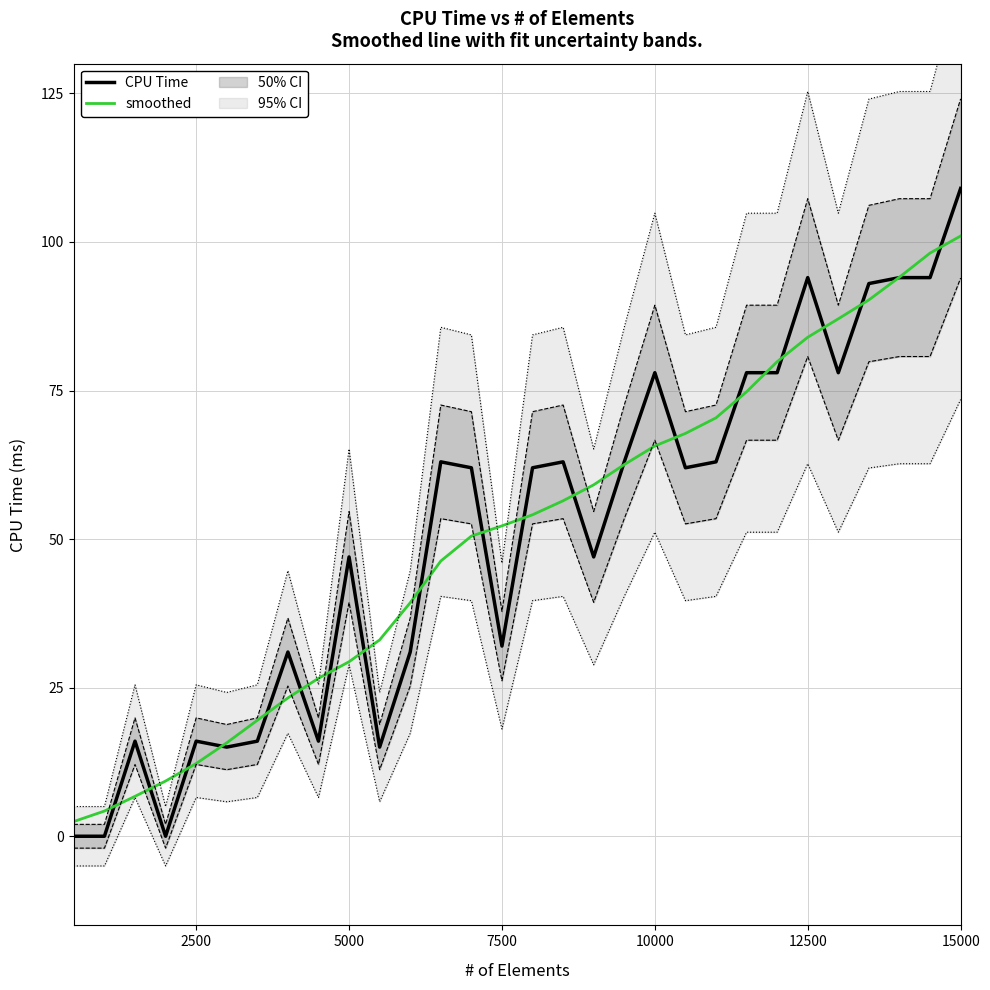

The value of CPU Time at 15000 is 109.0. True or false?

True